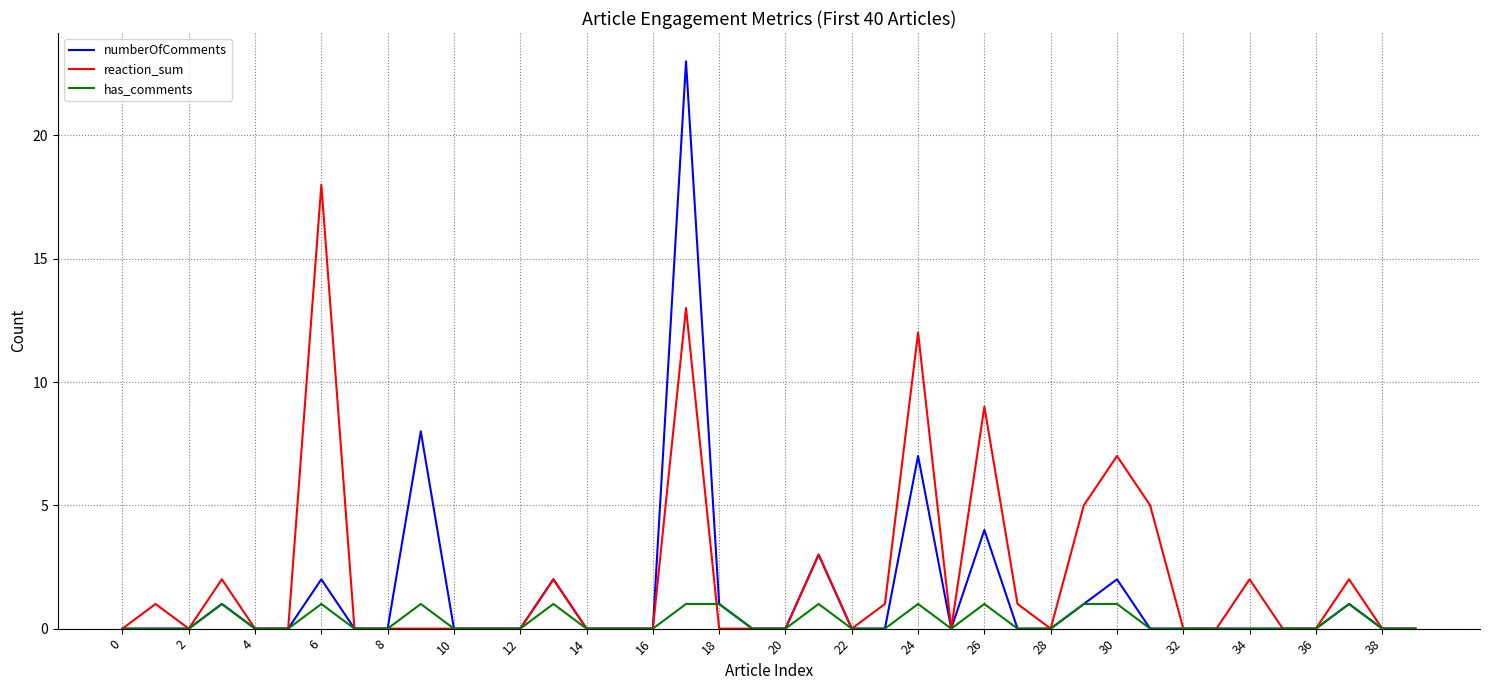

Which series has the widest spread of values?

numberOfComments